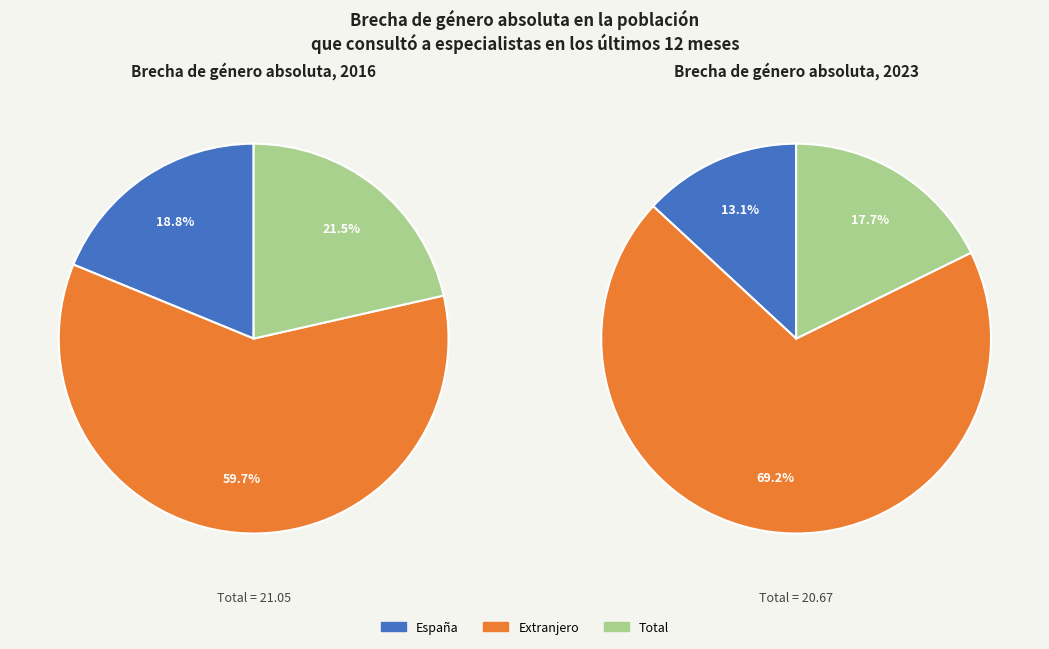

Does any single category account for the majority?

Yes